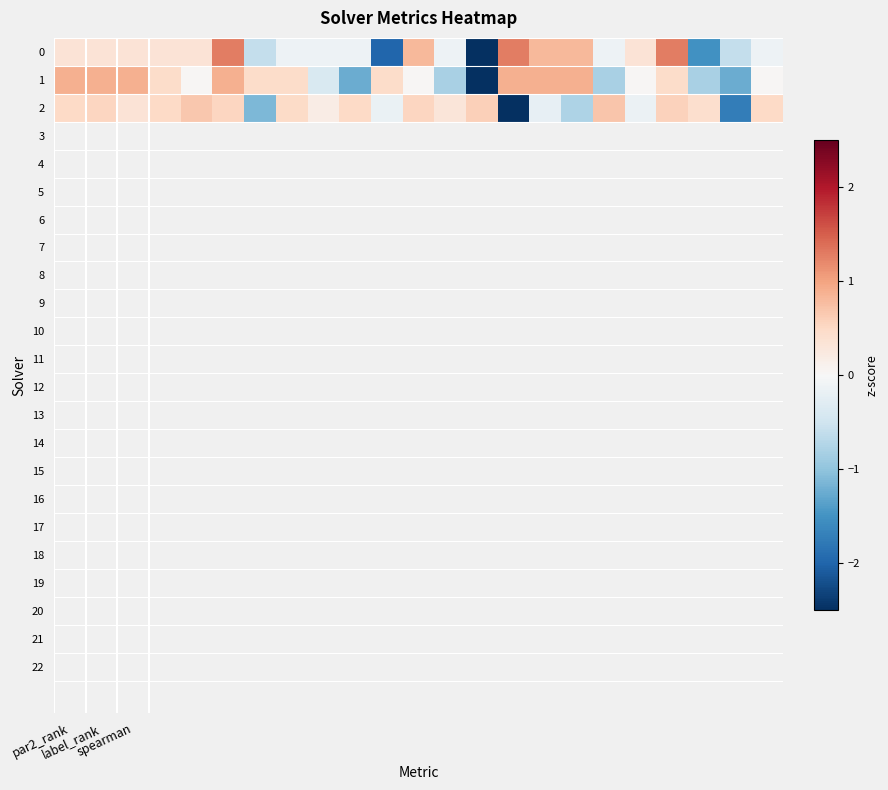

At which category does the chart reach its minimum across all series?

14